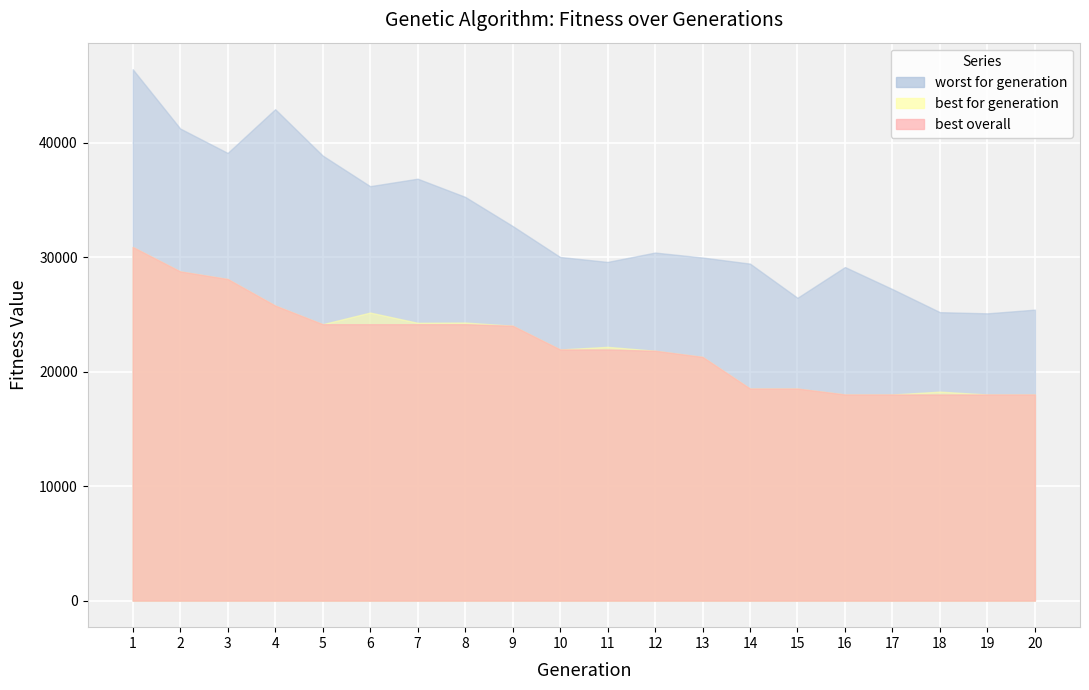

In worst for generation, how many points are lower than both neighbors (excluding endpoints)?

5